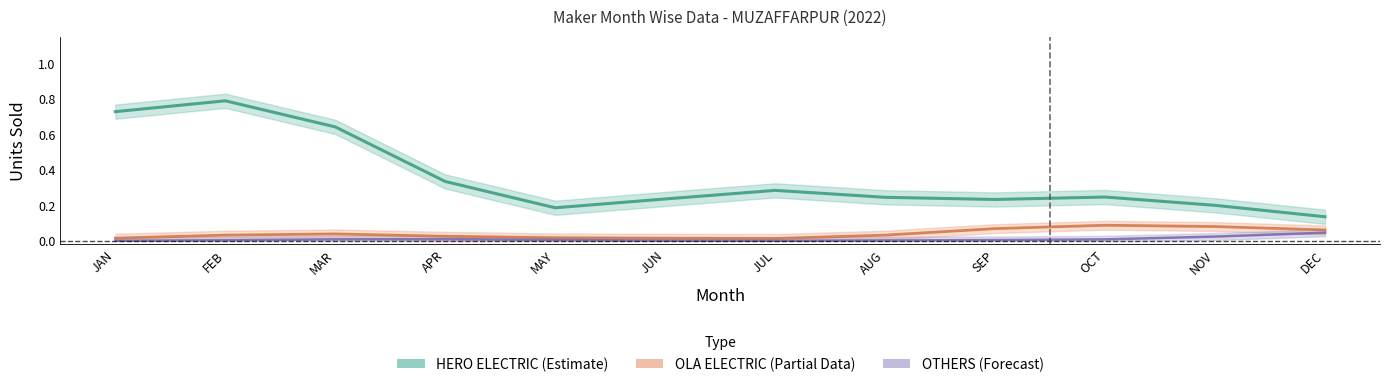

What is the difference between the OLA ELECTRIC (Partial) values at NOV and JUL?

0.1